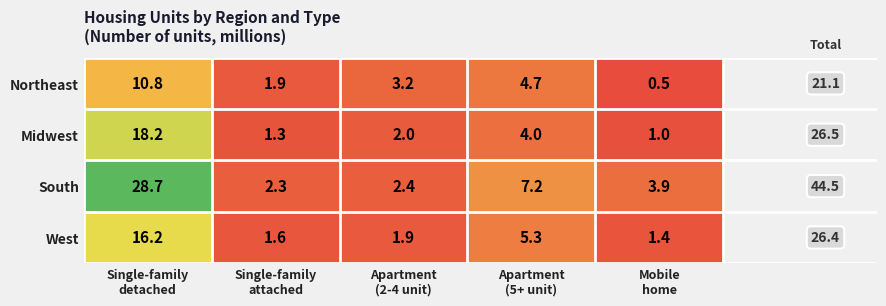

What is the difference between the maximum and minimum values in the Northeast series?

10.3